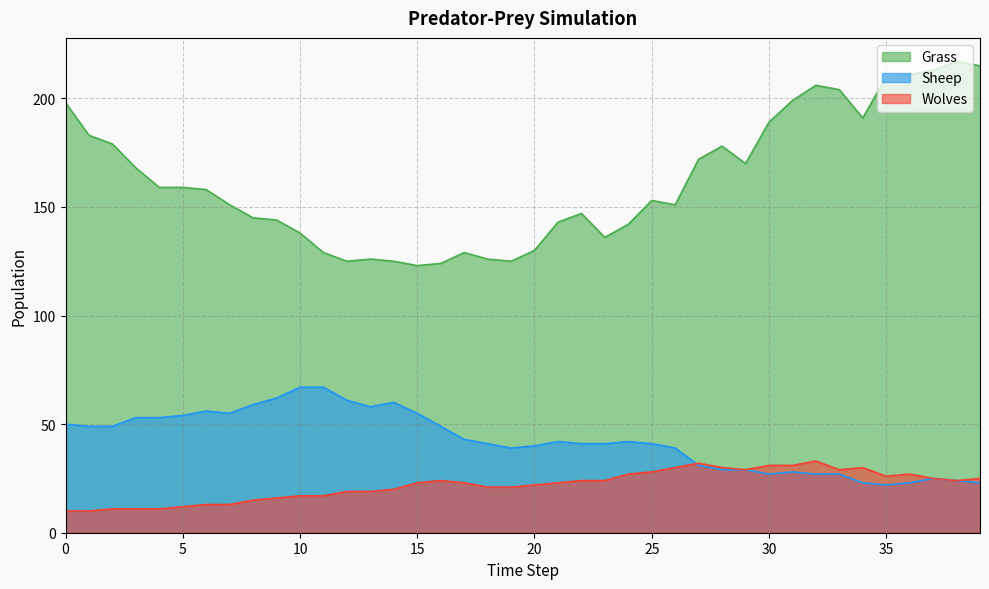

In Sheep, how many points are lower than both neighbors (excluding endpoints)?

5